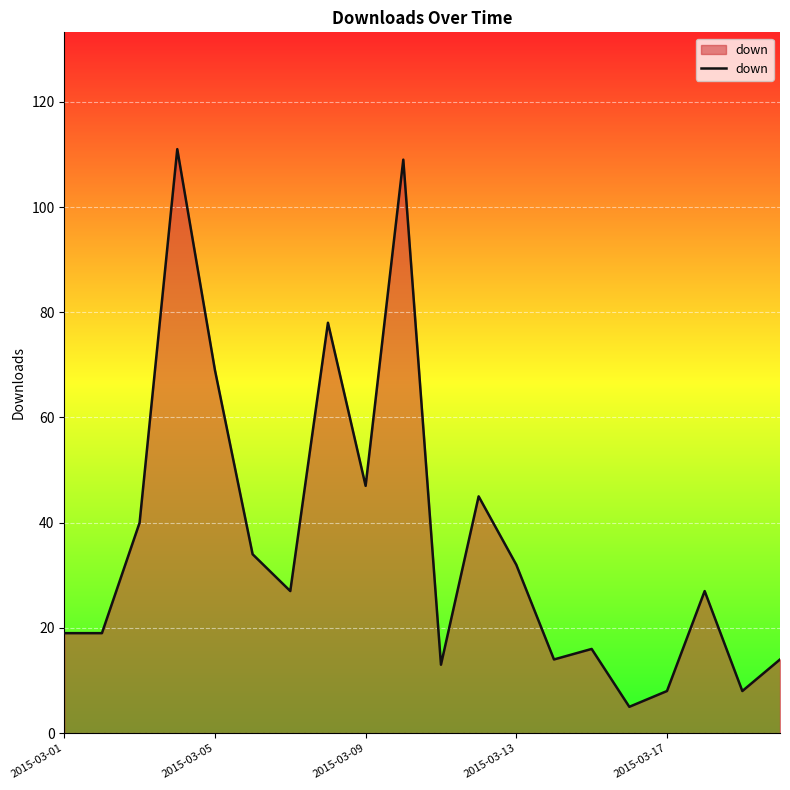

How many lines are shown in the chart?

1